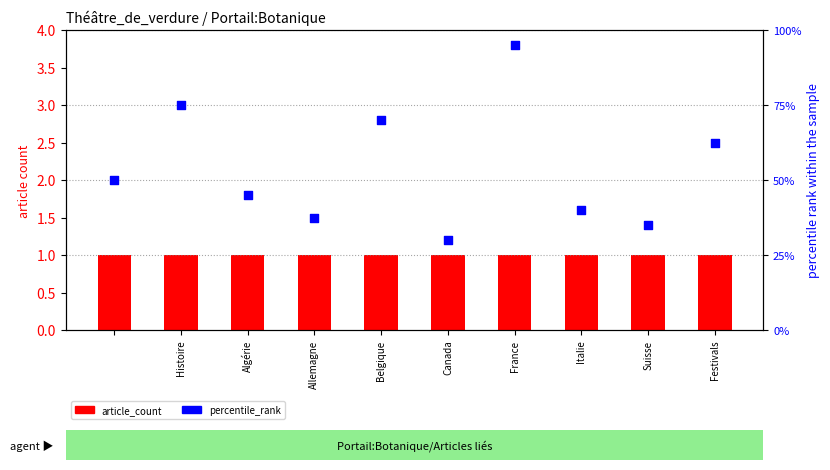

At how many categories does at least one series exceed 2?

4